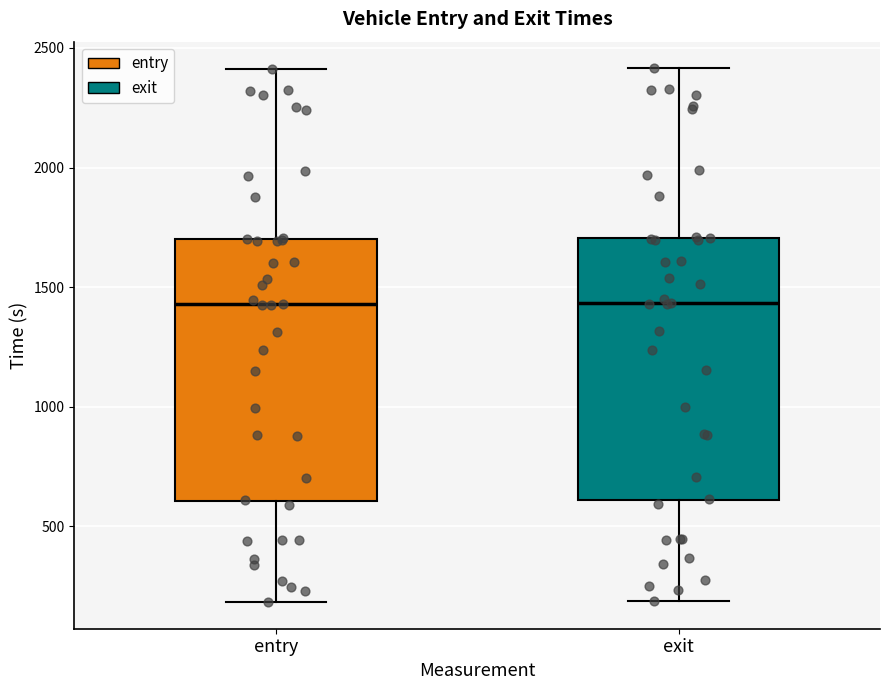

Reading left to right, read every box against the y-axis: the position of its median line, the range the box covers, and the ends of its whiskers. The values are not printed on the chart, so give them approximately, as read against the axis.

entry: median 1450, box 600 to 1700, whiskers 200 to 2400
exit: median 1450, box 600 to 1700, whiskers 200 to 2400